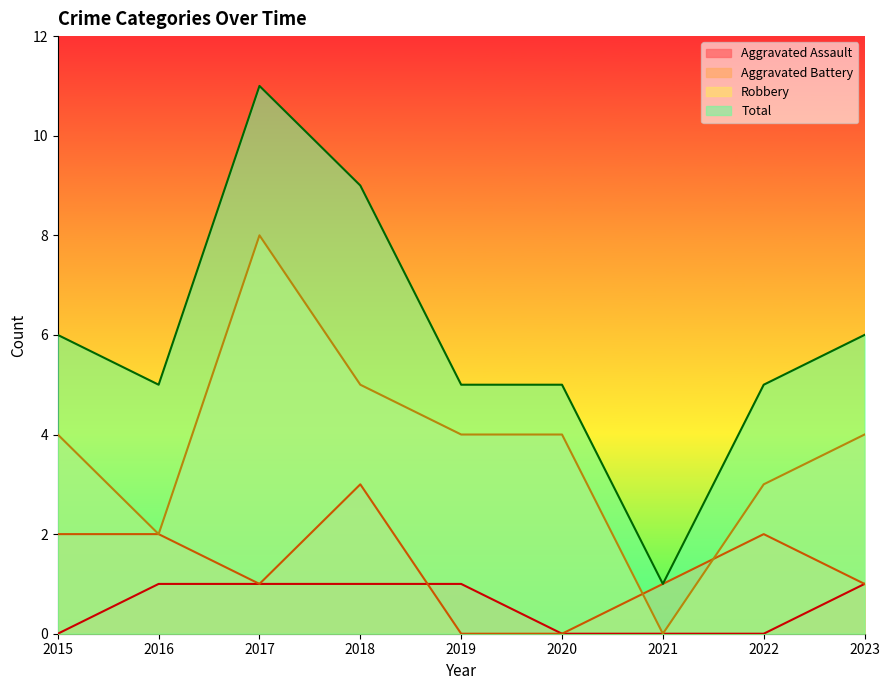

Which series changed the most between 2015 and 2020?

Aggravated Battery